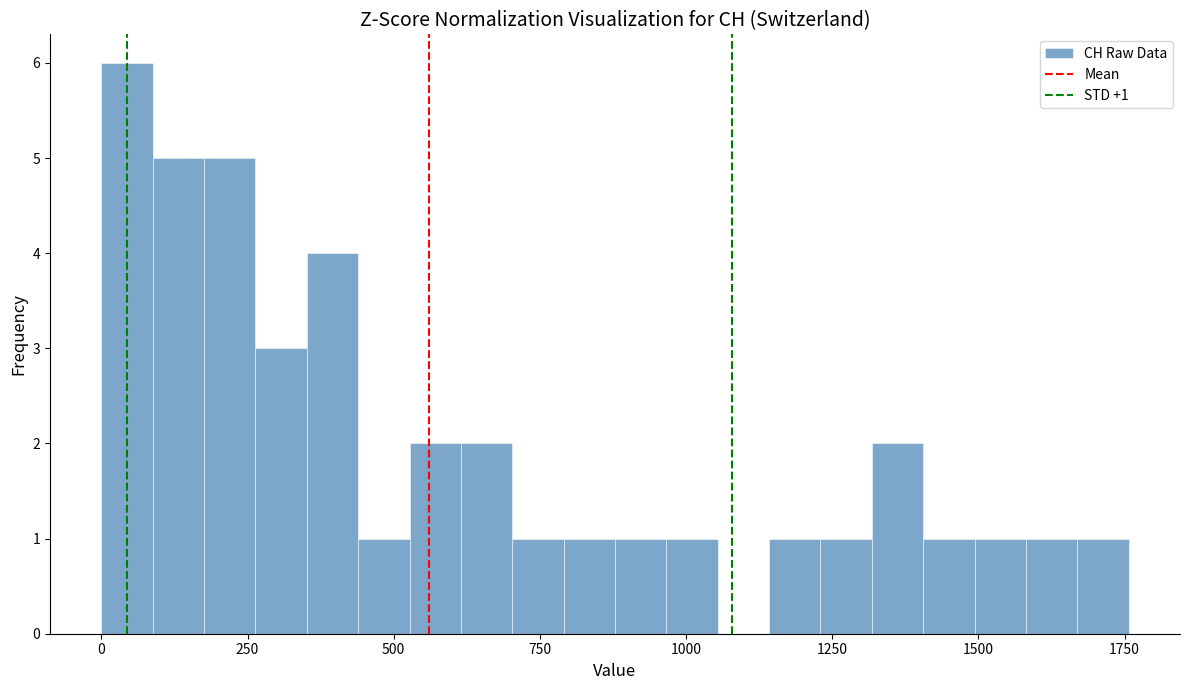

Around what value on the x-axis is the tallest bar? Give the approximate position of its centre, as read against the axis.

50